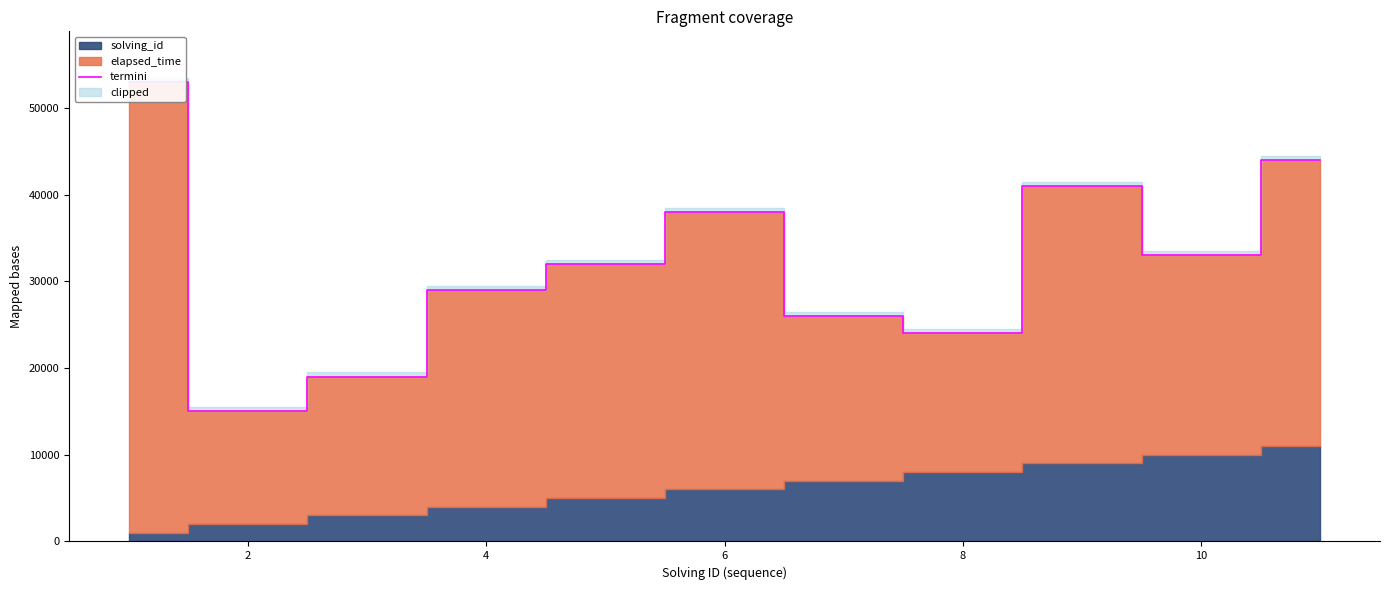

How many lines are shown in the chart?

1